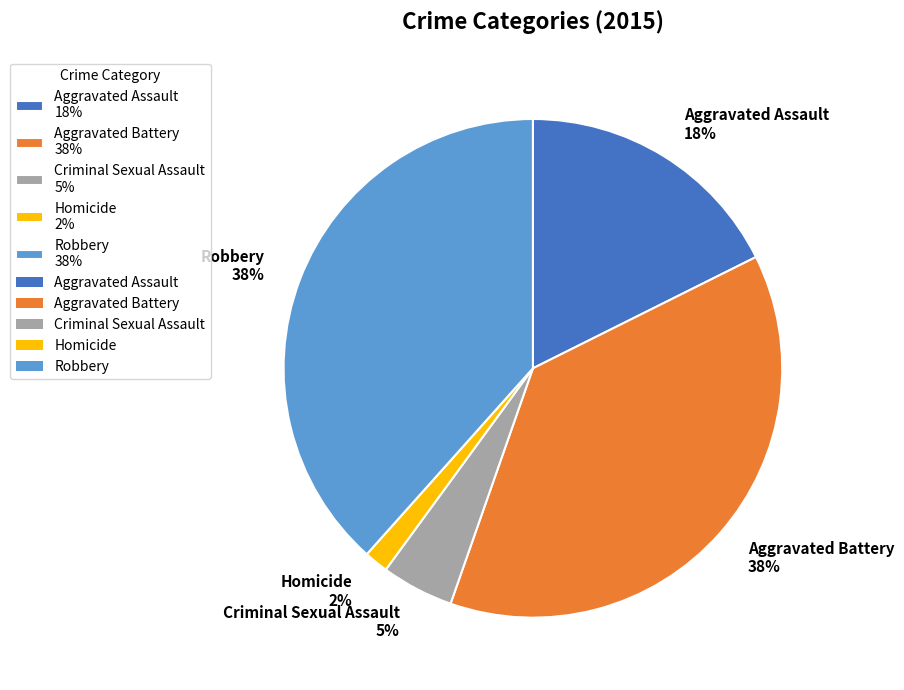

What percentage is the Aggravated Battery slice, to the nearest percent?

38%